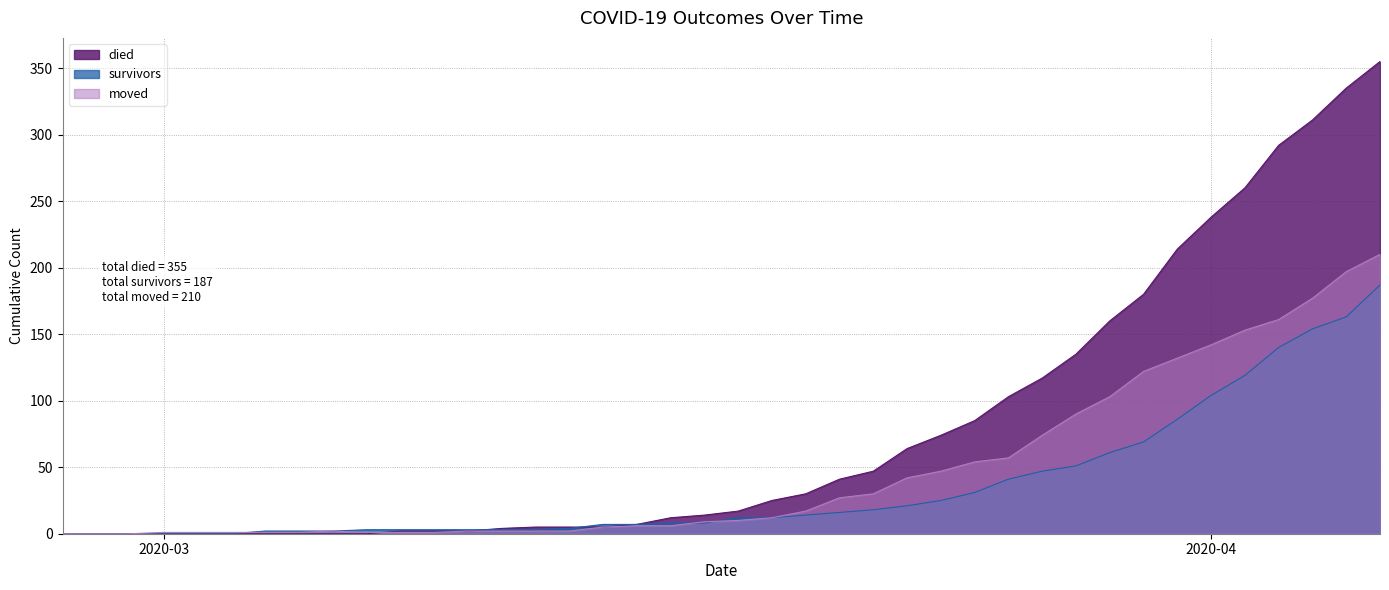

What are all the series names shown in the legend?

died, survivors, moved